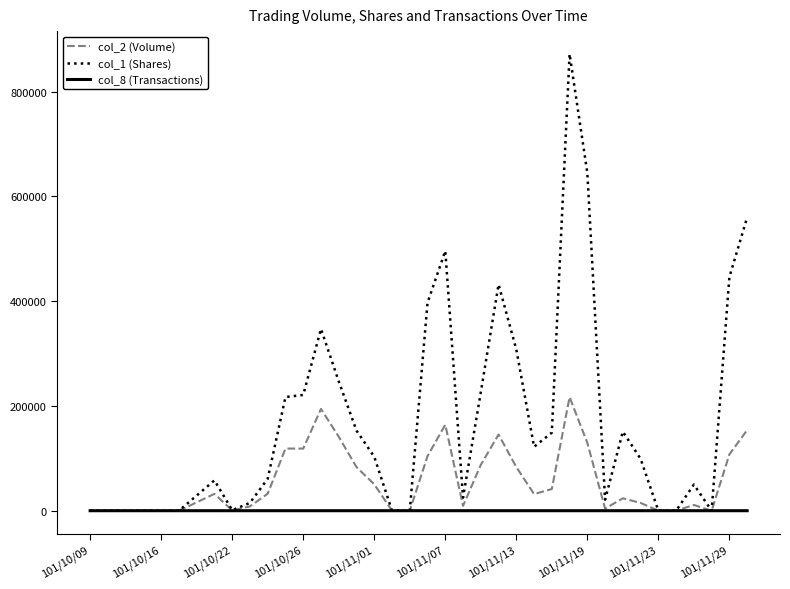

Which series has the widest spread of values?

col_1 (Shares)